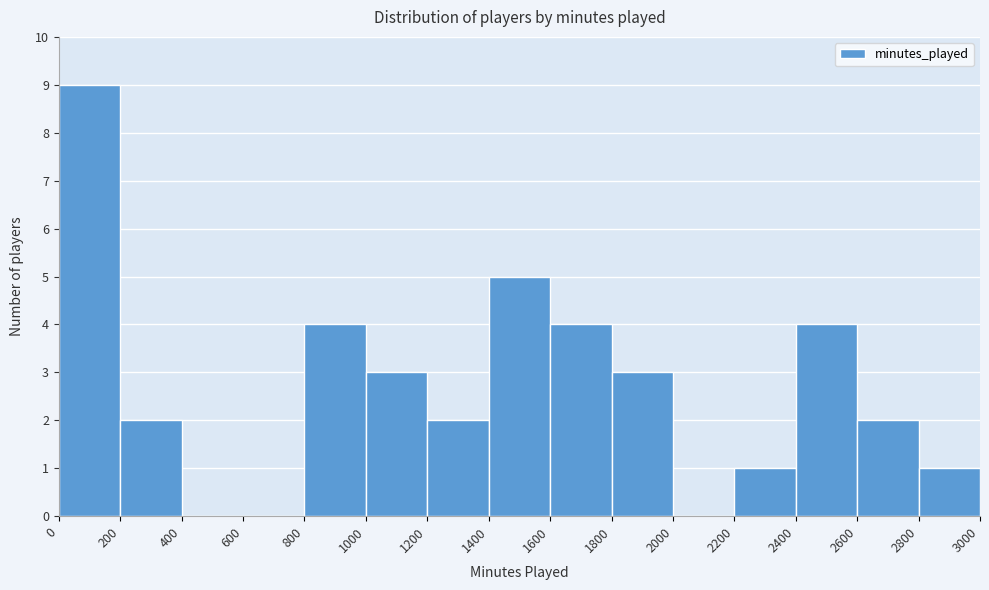

Reading left to right, list every bar in this chart as the range it spans on the x-axis followed by its height. The values are not printed on the chart, so give them approximately, as read against the axis.

0 to 200: 9
200 to 400: 2
400 to 600: 0
600 to 800: 0
800 to 1000: 4
1000 to 1200: 3
1200 to 1400: 2
1400 to 1600: 5
1600 to 1800: 4
1800 to 2000: 3
2000 to 2200: 0
2200 to 2400: 1
2400 to 2600: 4
2600 to 2800: 2
2800 to 3000: 1